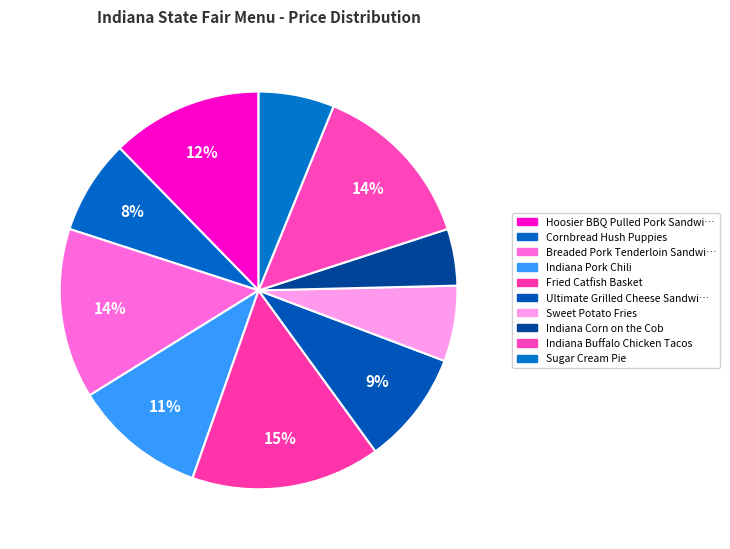

How many segments does this pie chart have?

10